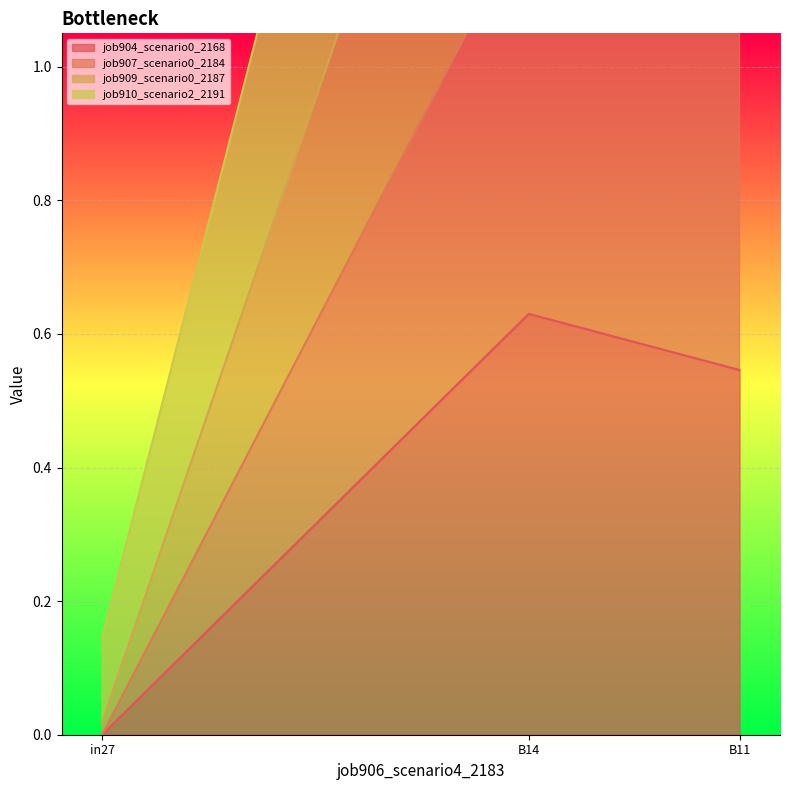

The job909_scenario0_2187 series shows 0.0 at in27. True or false?

False